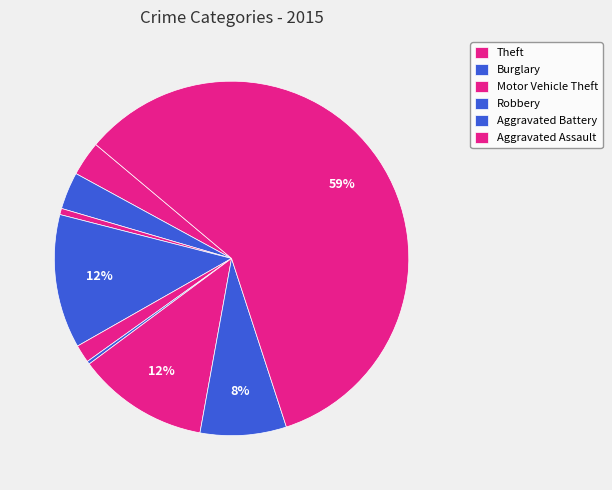

How many slices are in this pie chart?

9